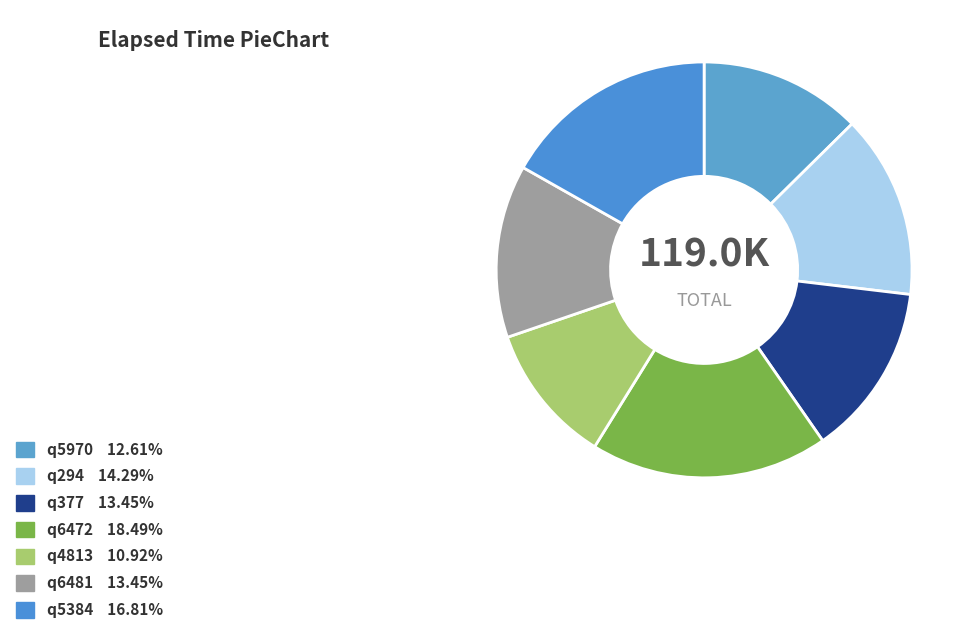

How many segments does this pie chart have?

7